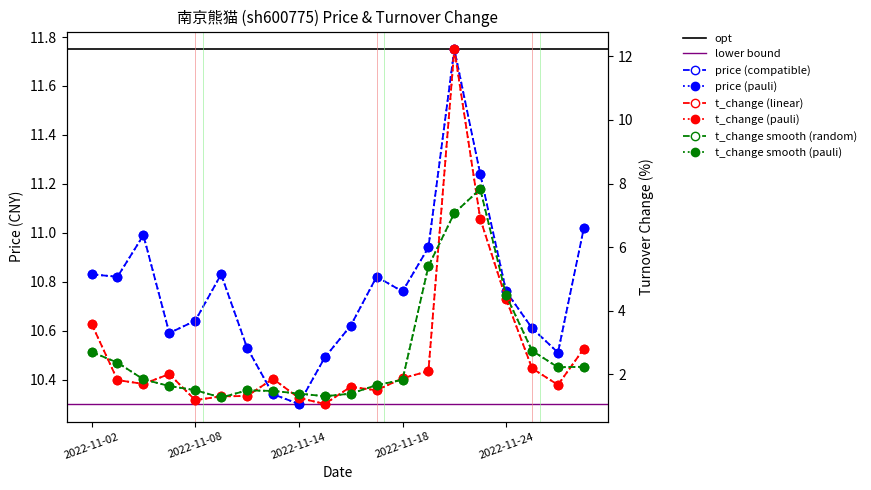

What is the difference between the maximum and minimum values in the t_change series?

11.2